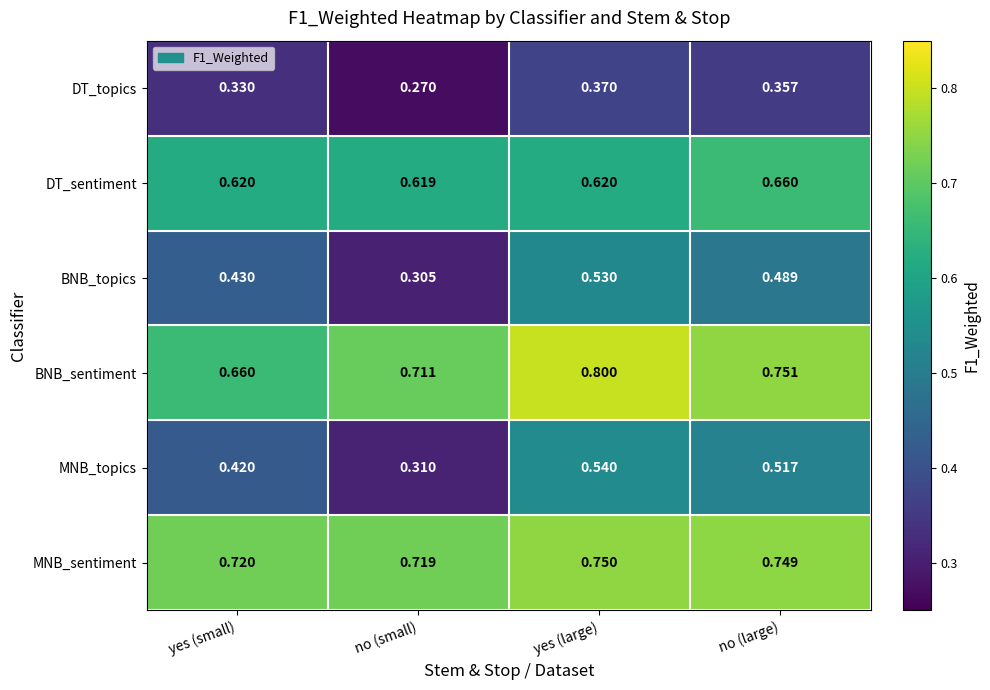

Which category has the lowest value in the BNB_sentiment series?

yes (small)